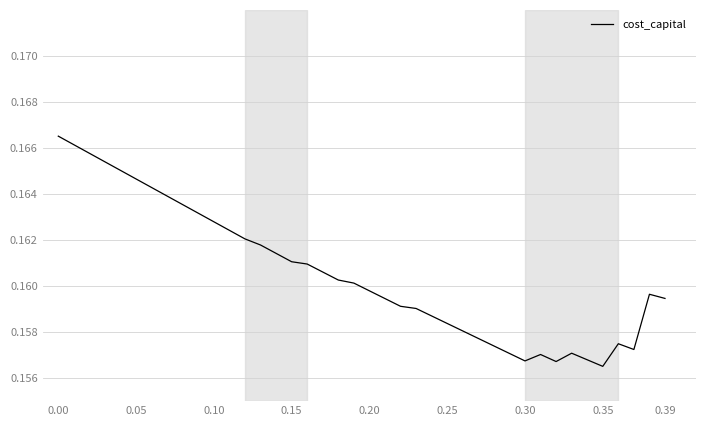

Is this an area chart (filled region under the line)?

No